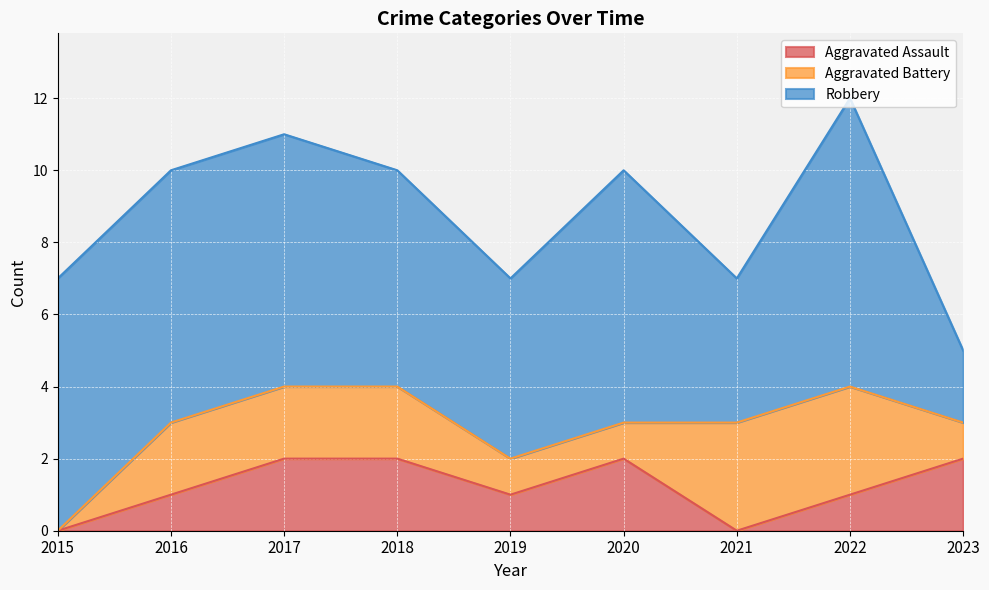

Rank the series by their maximum value, from lowest to highest.

Aggravated Assault, Aggravated Battery, Robbery